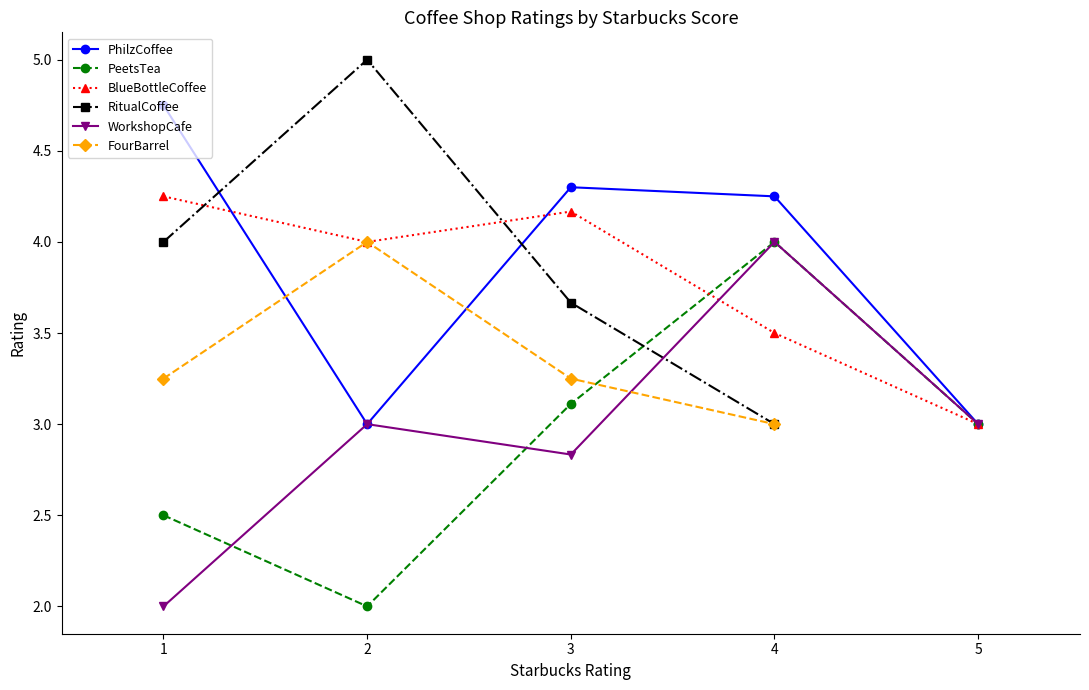

True or false: the data shows 2 at 11.

False